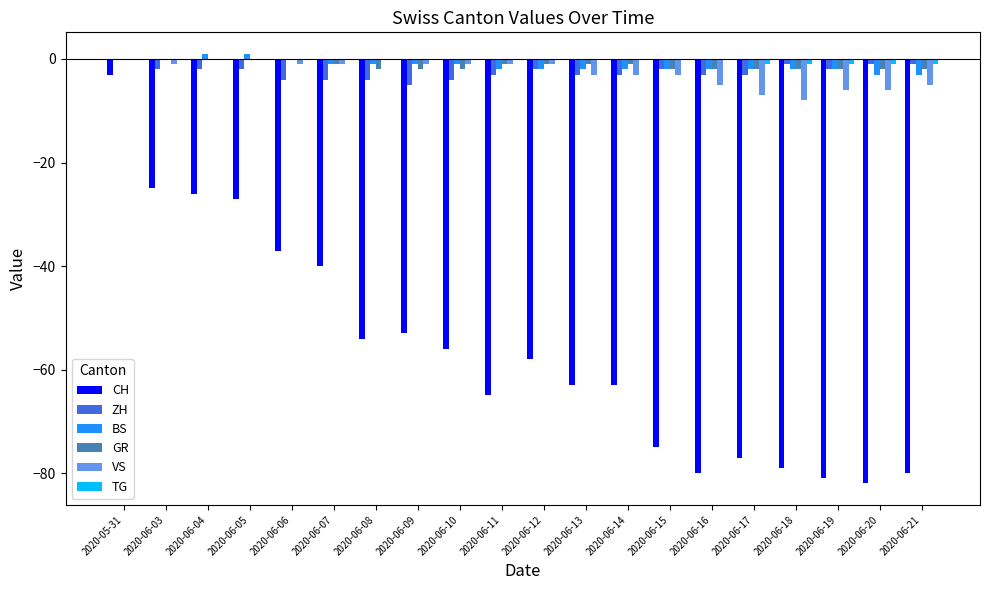

How many distinct data groups are displayed?

6